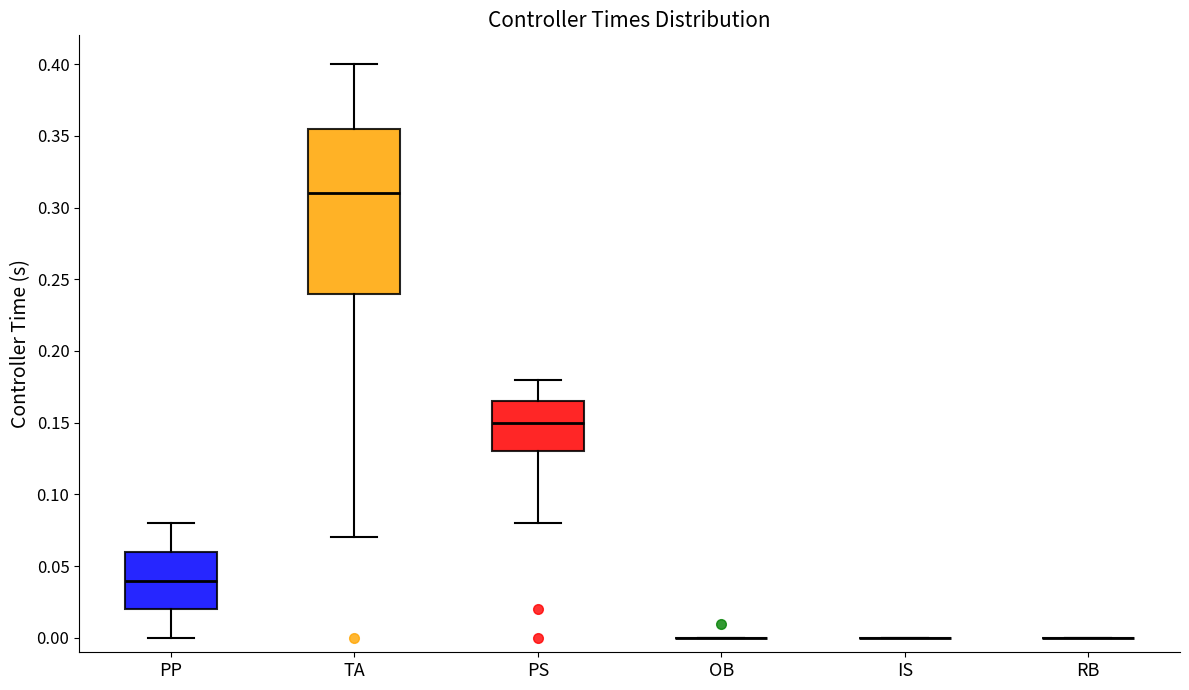

Comparing the boxes themselves (not the whiskers), which one is the tallest?

TA